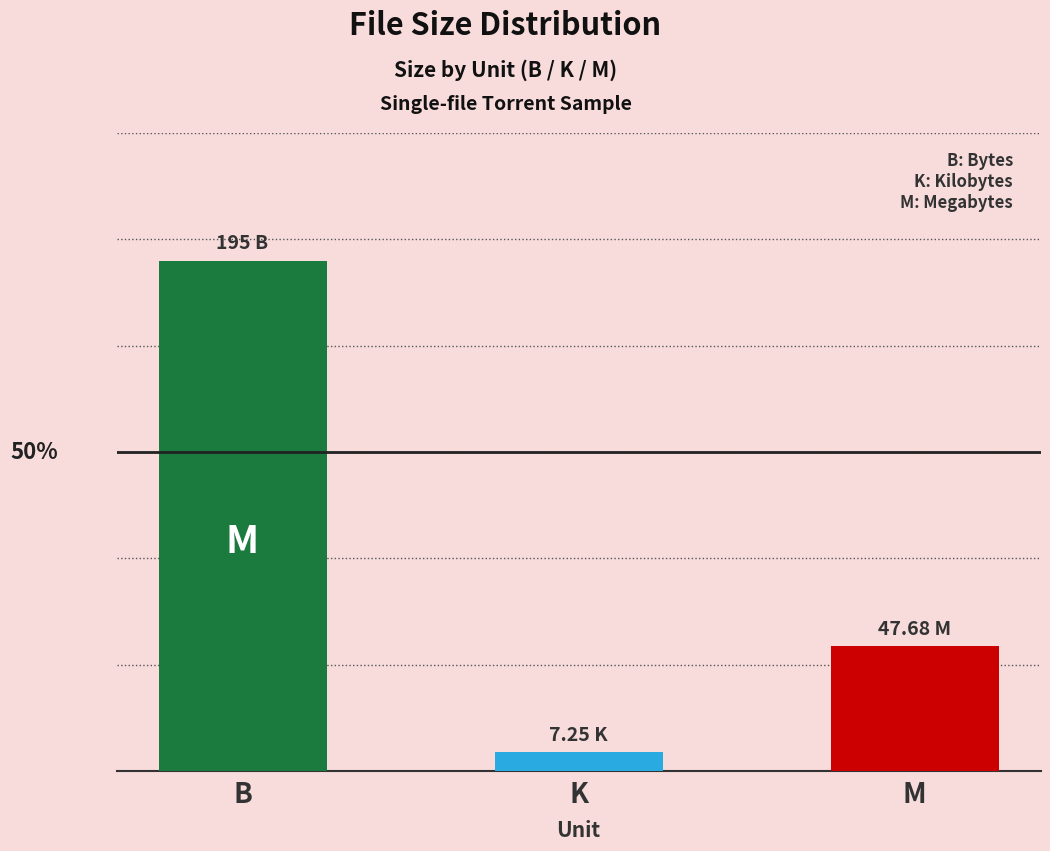

Rank the categories by value from lowest to highest.

K, M, B